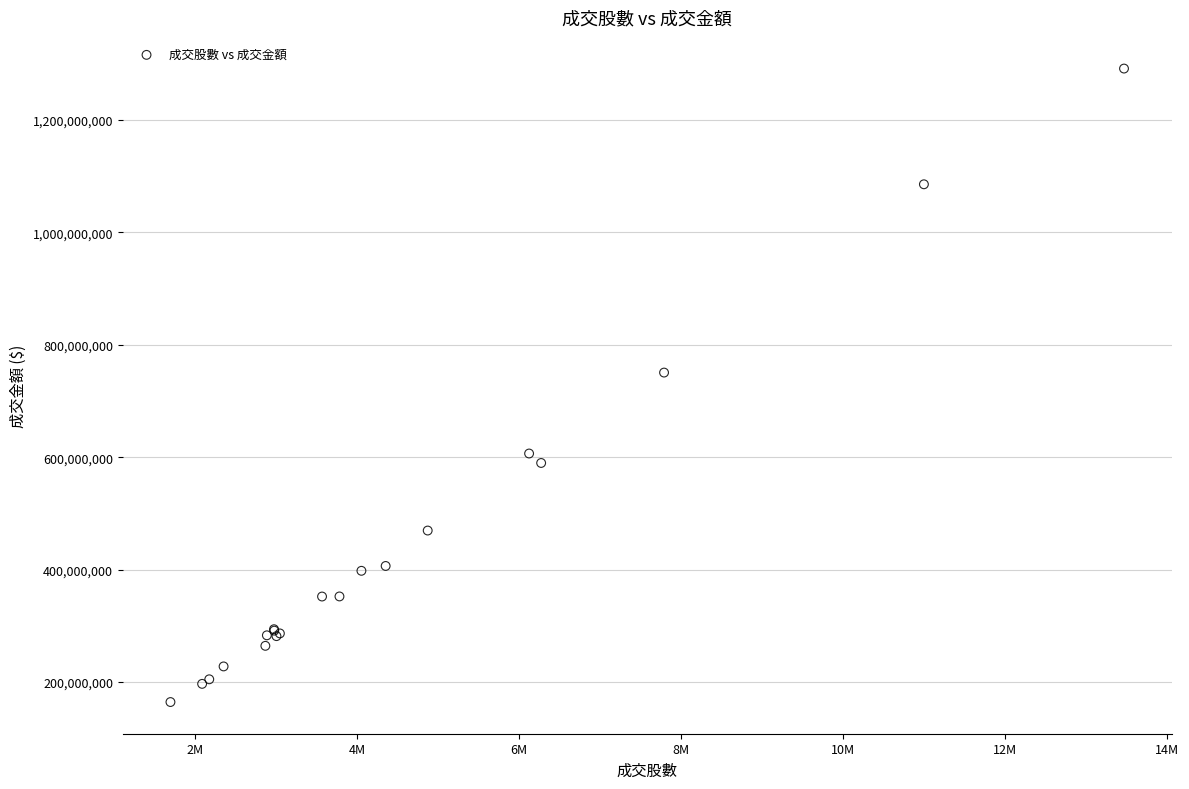

What Y value in the scatter plot is closest to 728022573?

750674257